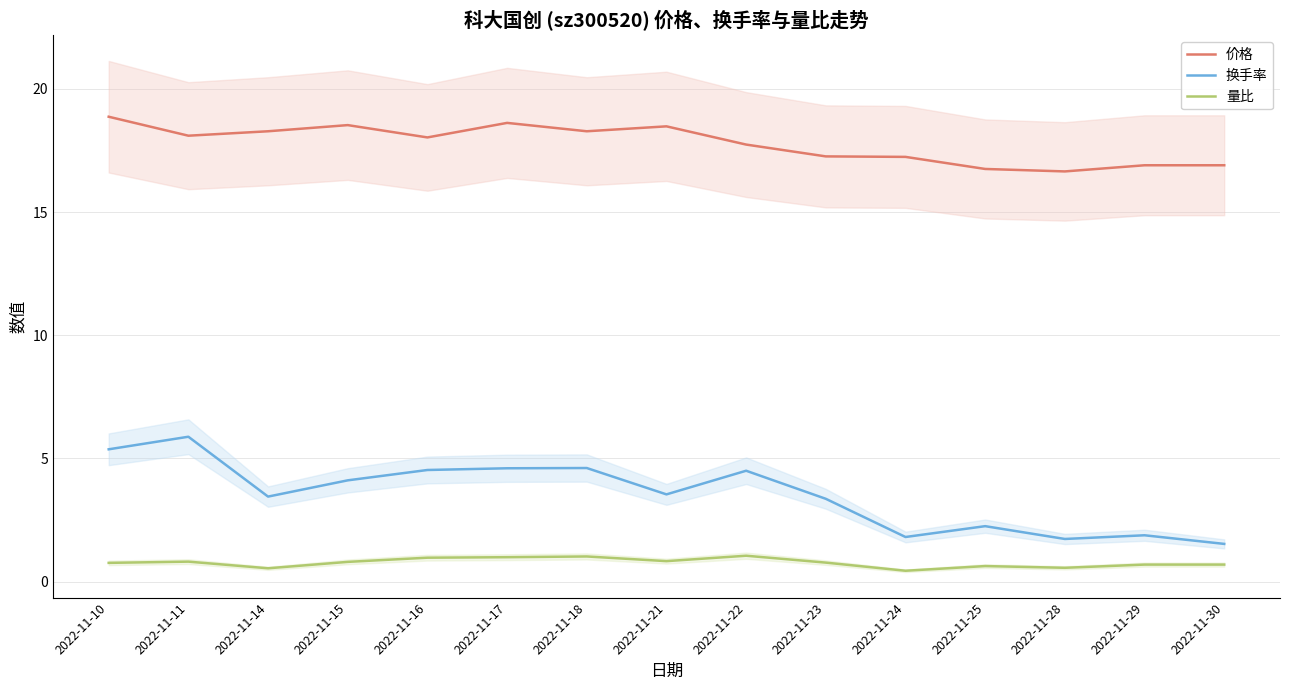

Reading left to right, what are all the values shown in this chart?

价格: 18.9	18.1	18.3	18.5	18.0	18.6	18.3	18.5	17.7	17.3	17.2	16.8	16.6	16.9	16.9
换手率: 5.4	5.9	3.5	4.1	4.5	4.6	4.6	3.5	4.5	3.4	1.8	2.2	1.7	1.9	1.5
量比: 0.8	0.8	0.5	0.8	1.0	1.0	1.0	0.8	1.1	0.8	0.4	0.6	0.6	0.7	0.7